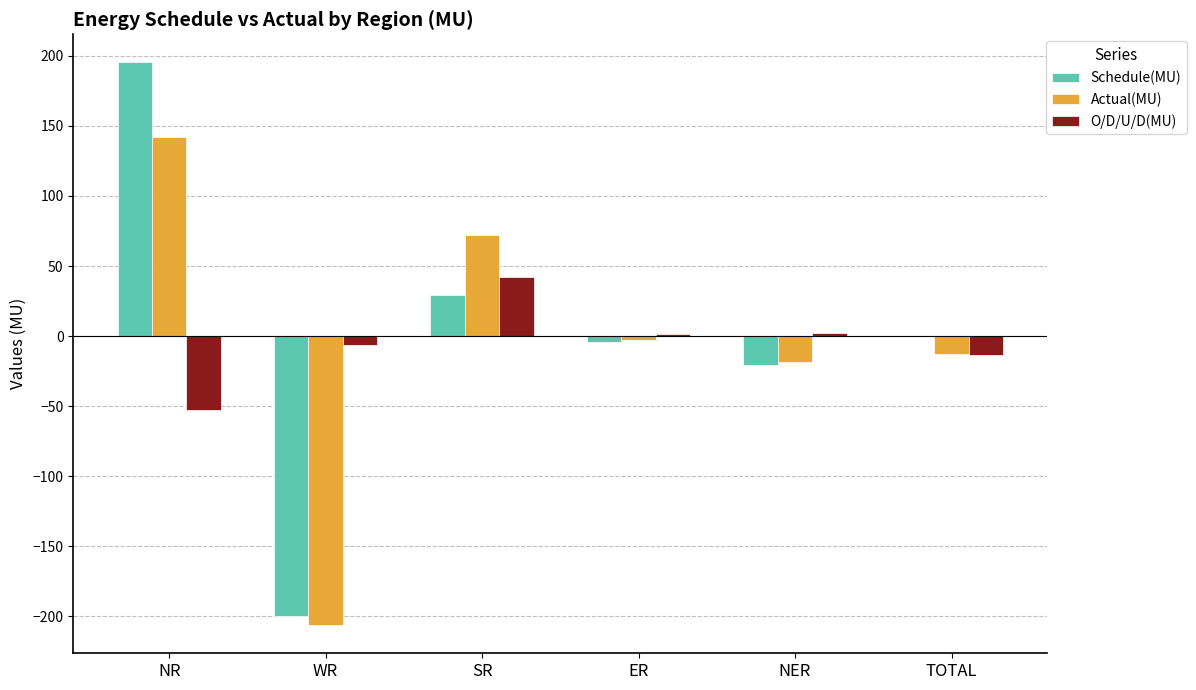

What are all the series names shown in the legend?

Schedule(MU), Actual(MU), O/D/U/D(MU)